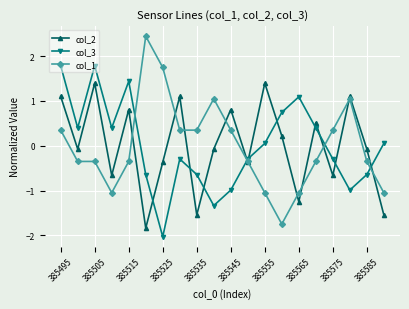

How many intersections are there between col_2 and col_3?

10